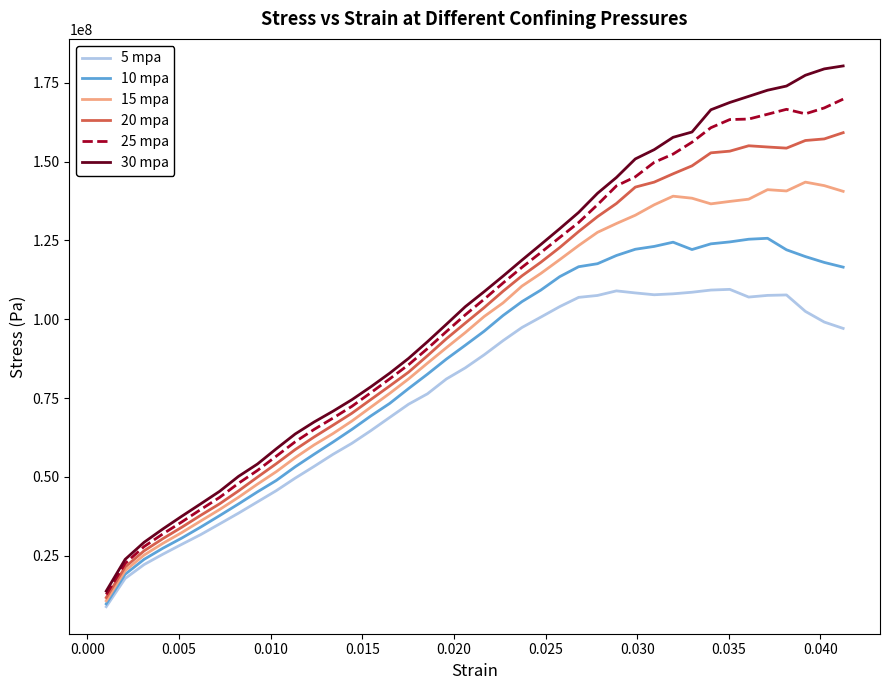

True or false: 30 mpa and 10 mpa intersect in this chart.

False